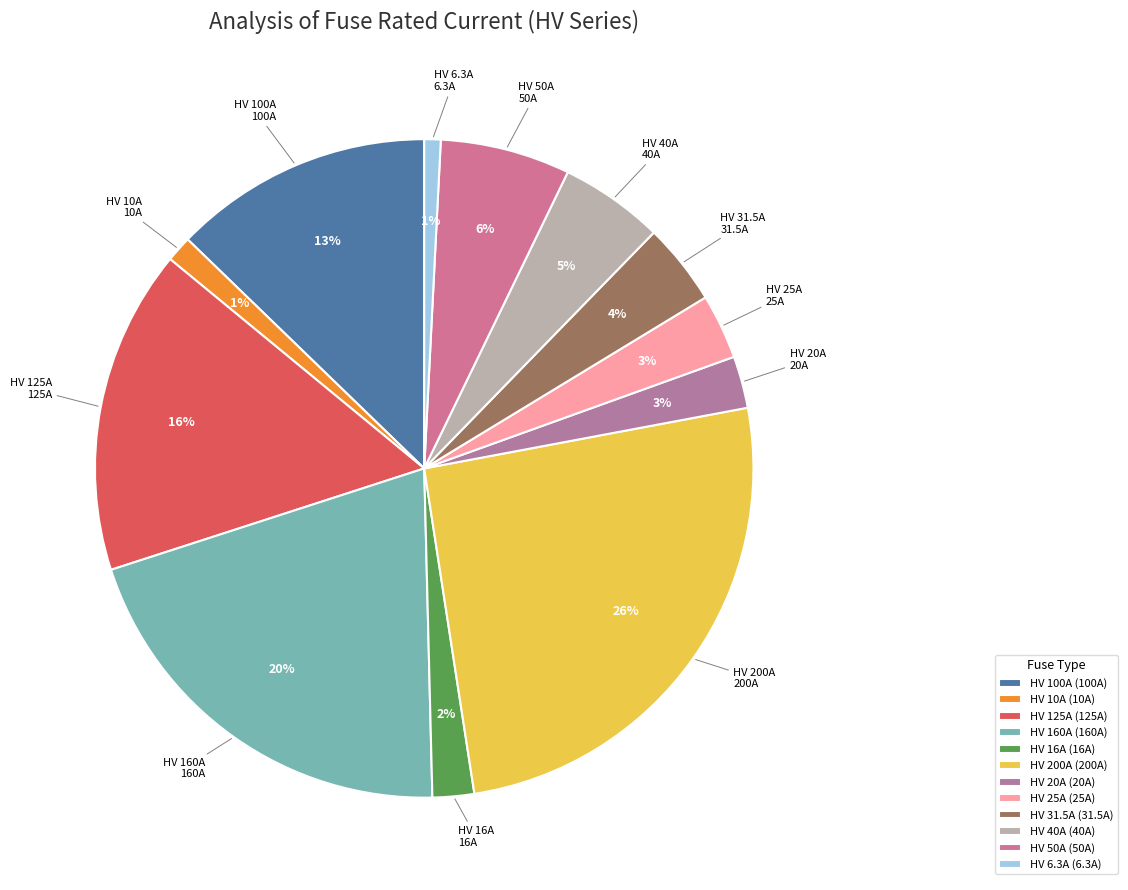

Rank the categories by value from lowest to highest.

HV 6.3A, HV 10A, HV 16A, HV 20A, HV 25A, HV 31.5A, HV 40A, HV 50A, HV 100A, HV 125A, HV 160A, HV 200A